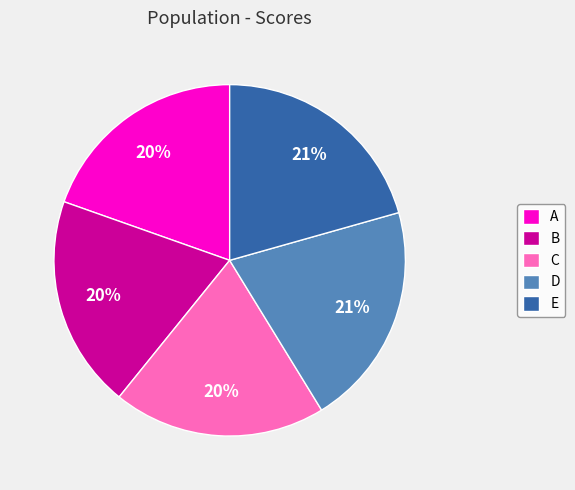

How many segments does this pie chart have?

5